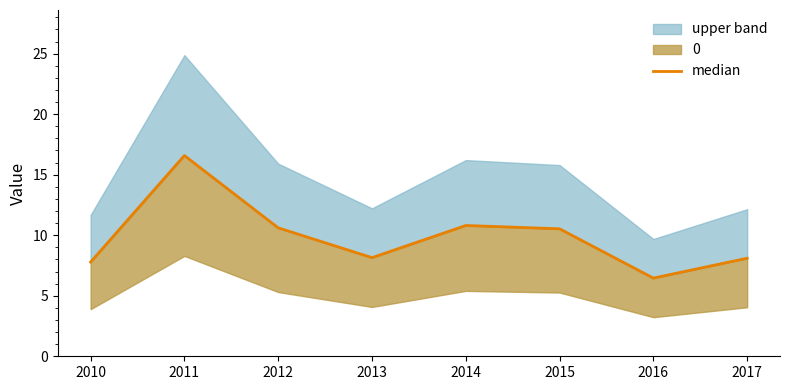

What is the value of the 2nd point from the left?

16.6